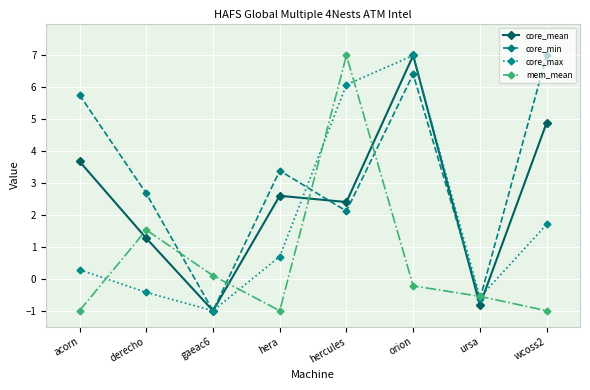

True or false: core_min has more than 2 points higher than both neighbors.

False